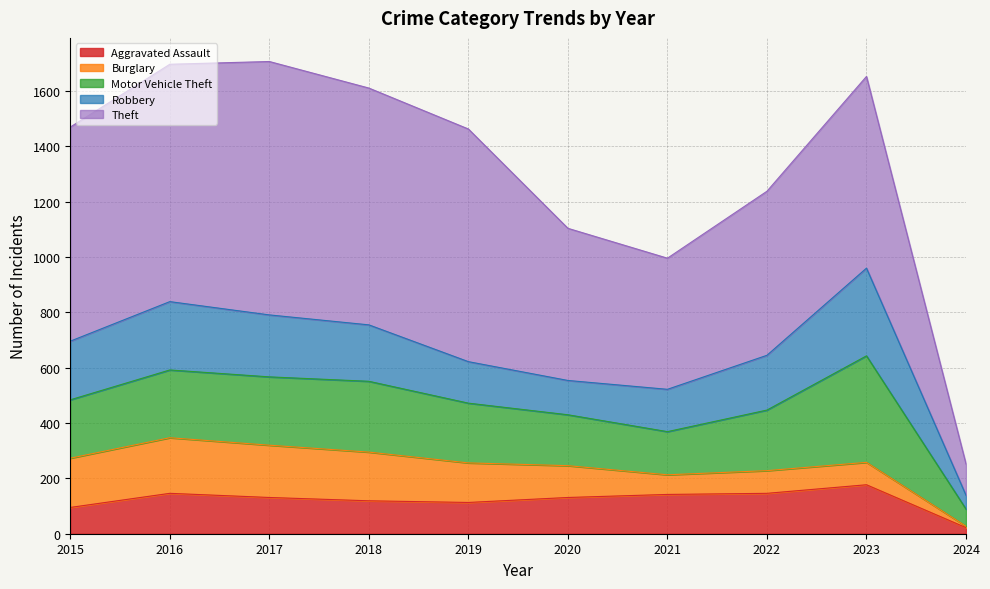

Rank the categories by Theft value from lowest to highest.

2024, 2021, 2020, 2022, 2023, 2015, 2019, 2018, 2016, 2017